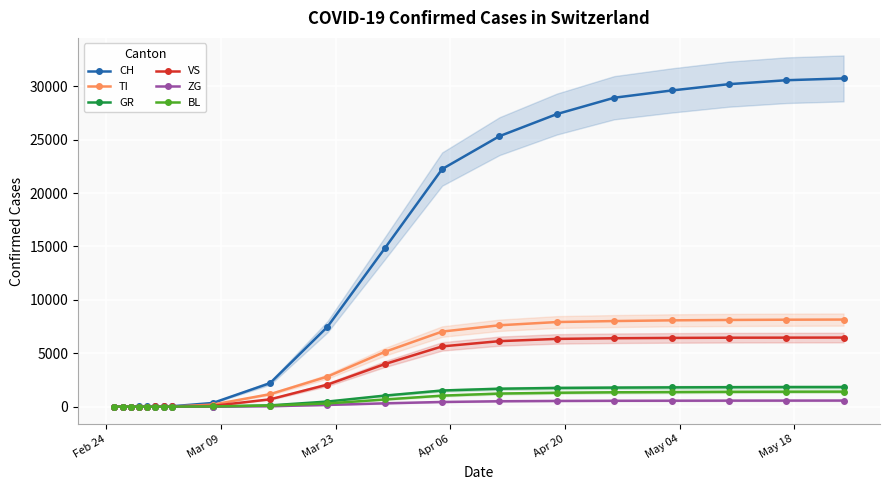

How many data points in VS are less than 2058?

10